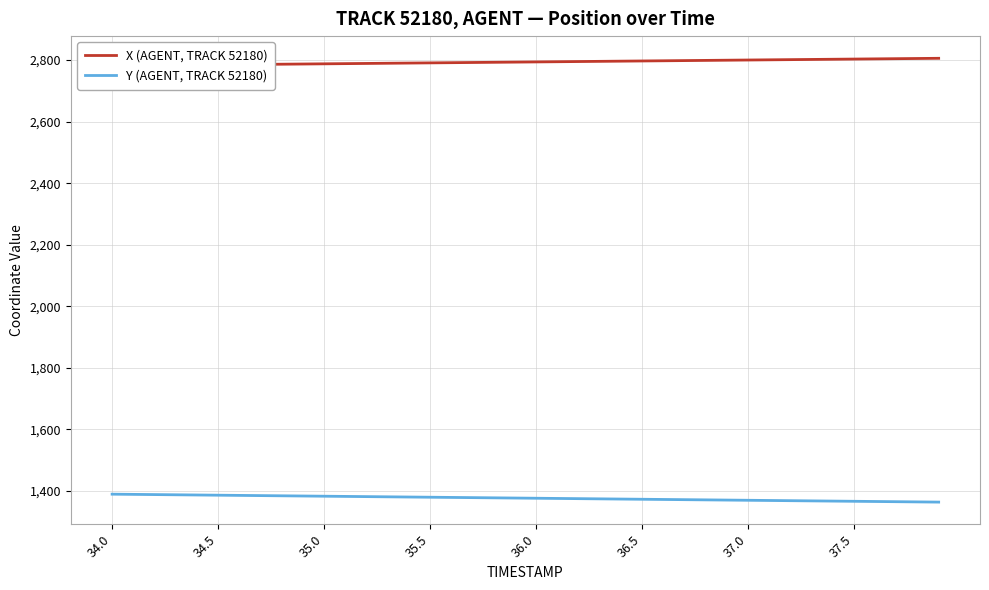

What is the sum of all X (AGENT, TRACK 52180) values?

111747.5